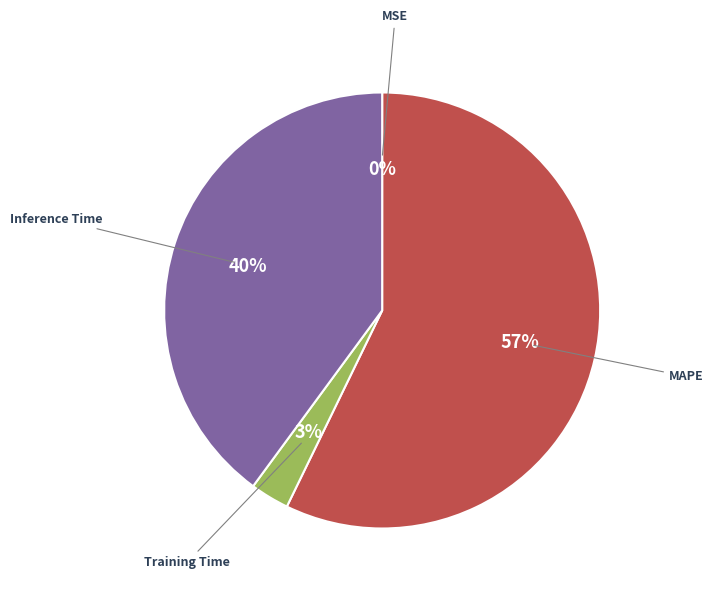

To the nearest percent, what is the average slice percentage?

25%